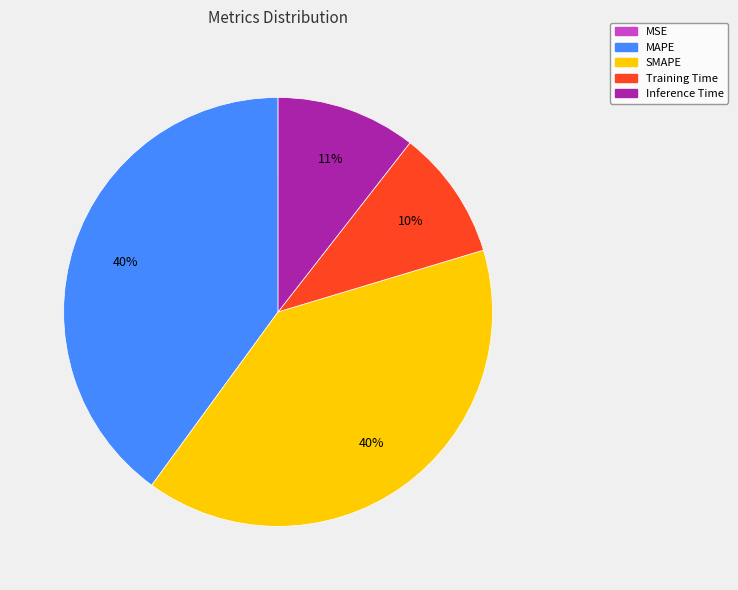

To the nearest percent, what portion does MAPE represent?

40%